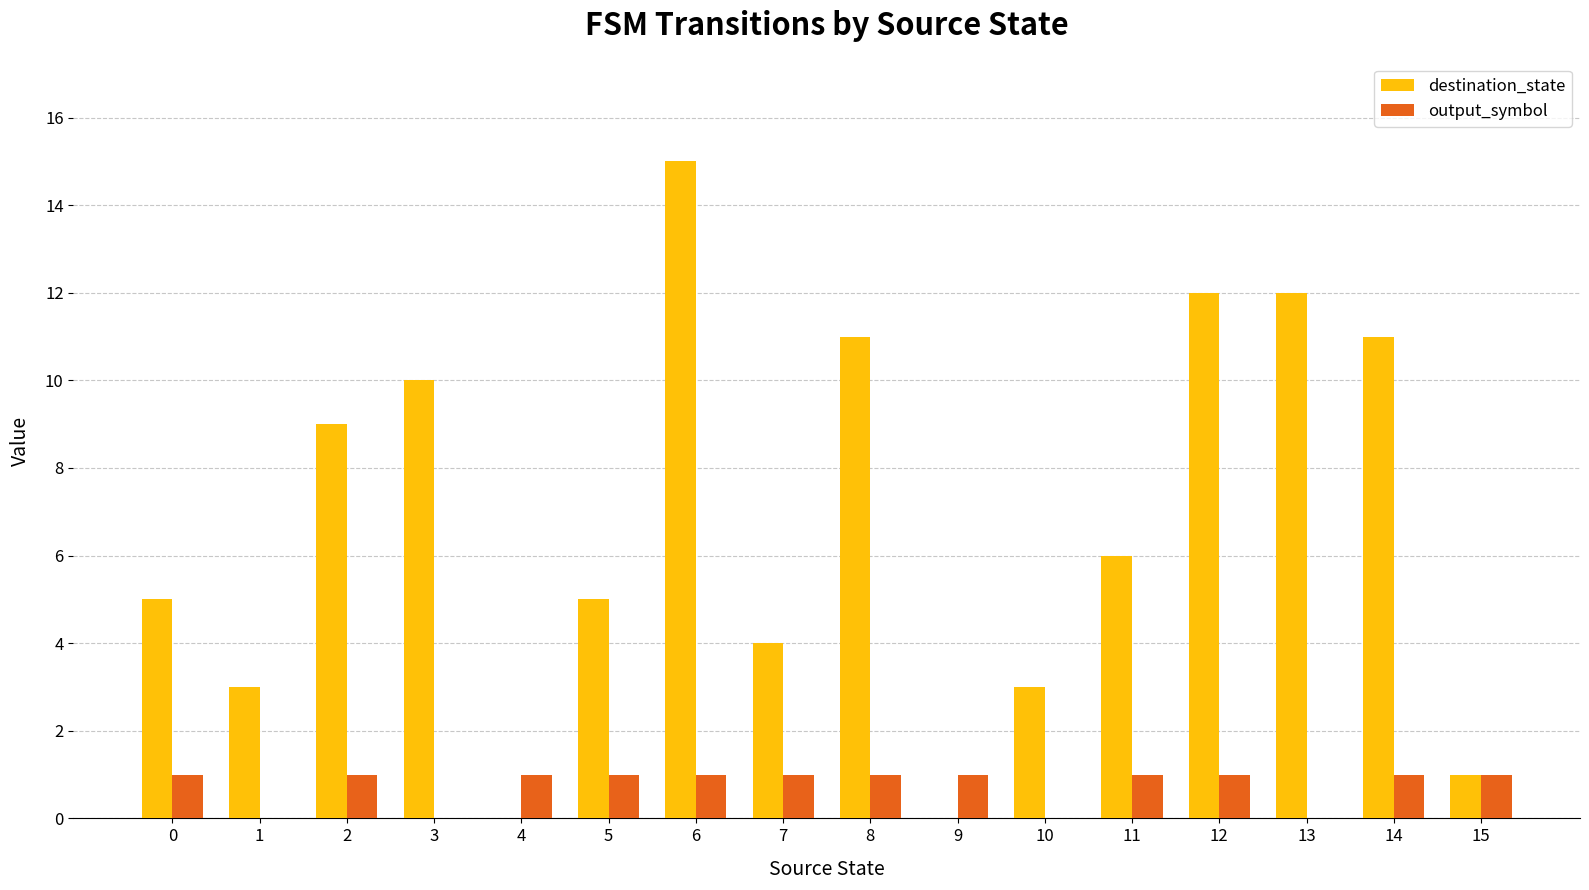

True or false: destination_state has a value of 6 at 11.

True